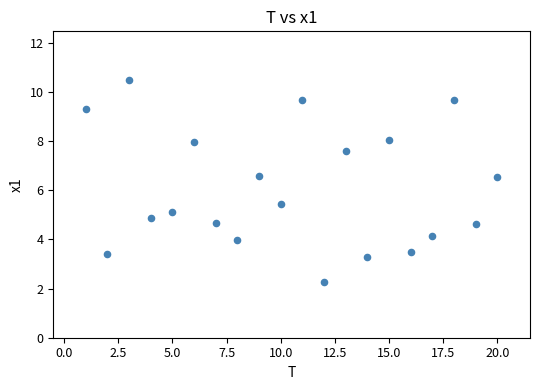

What is the range of Y values (max minus min)?

8.2